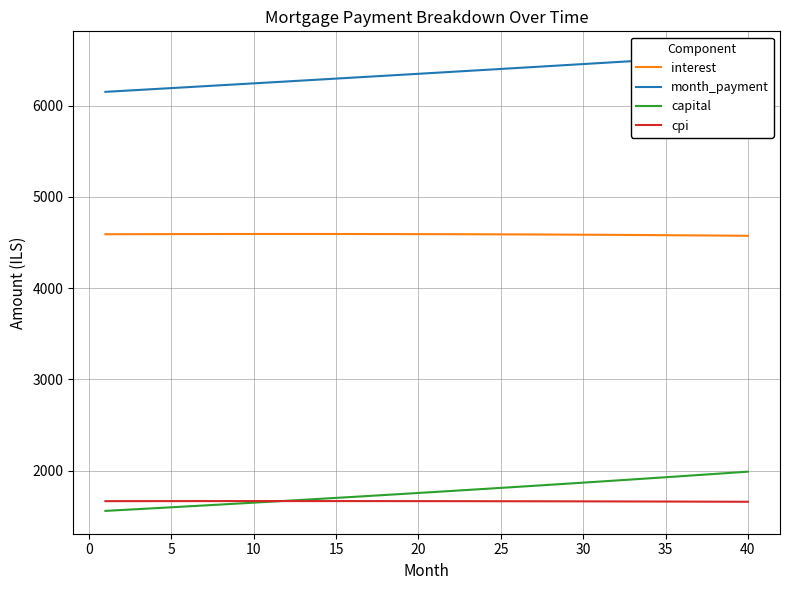

The value of cpi at 30 is 1664.5. True or false?

True